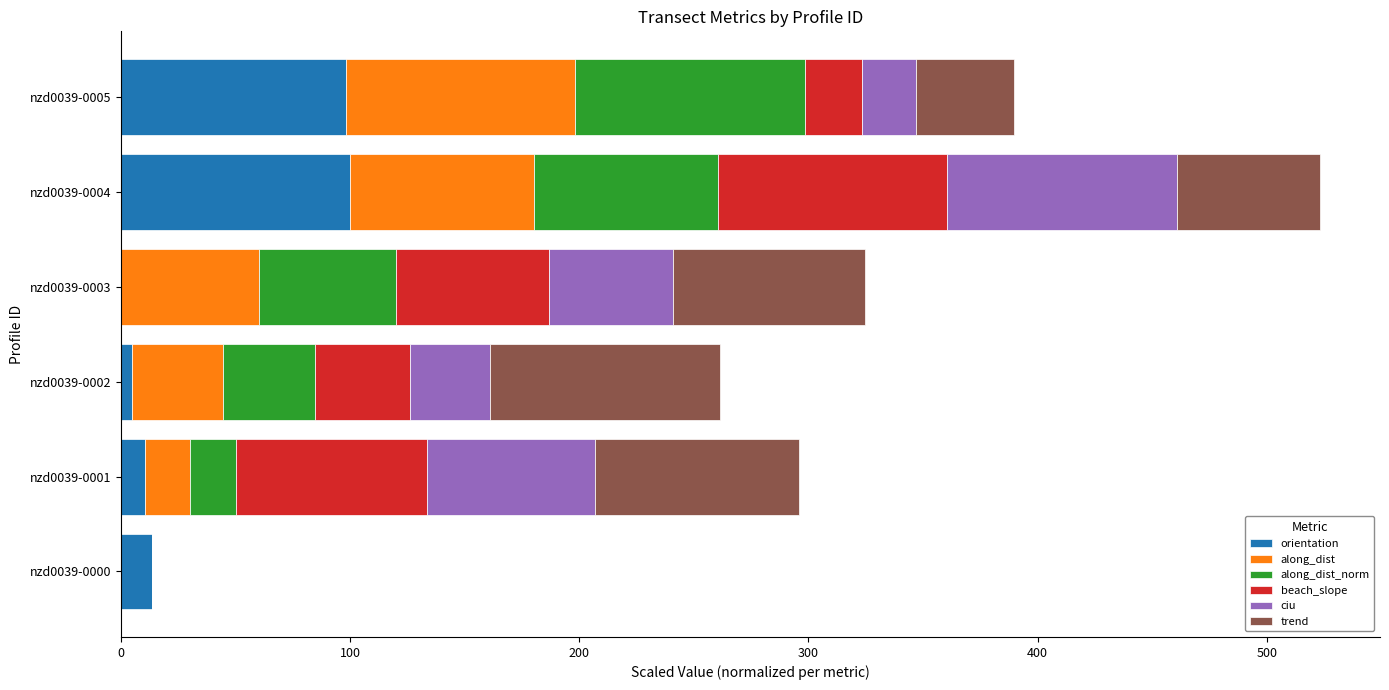

What is the total value across all series at nzd0039-0003?

324.5